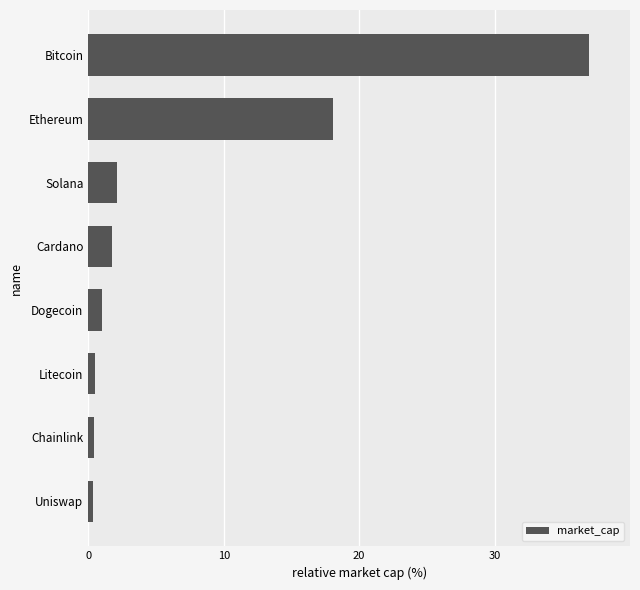

What is the change in value from Cardano to Bitcoin?

+35.3